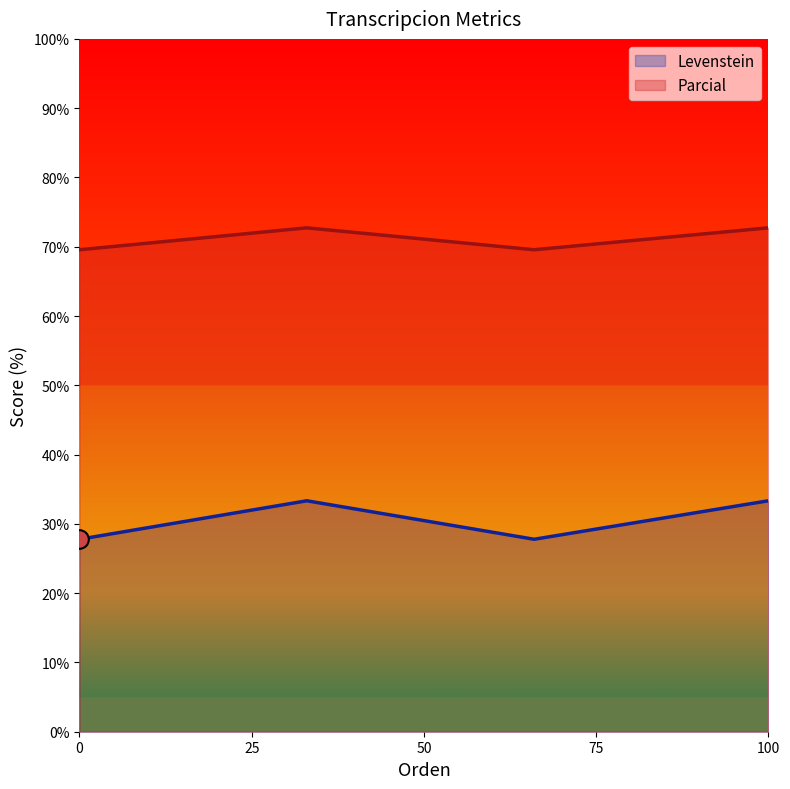

Which series has the largest Y range (max minus min)?

Levenstein